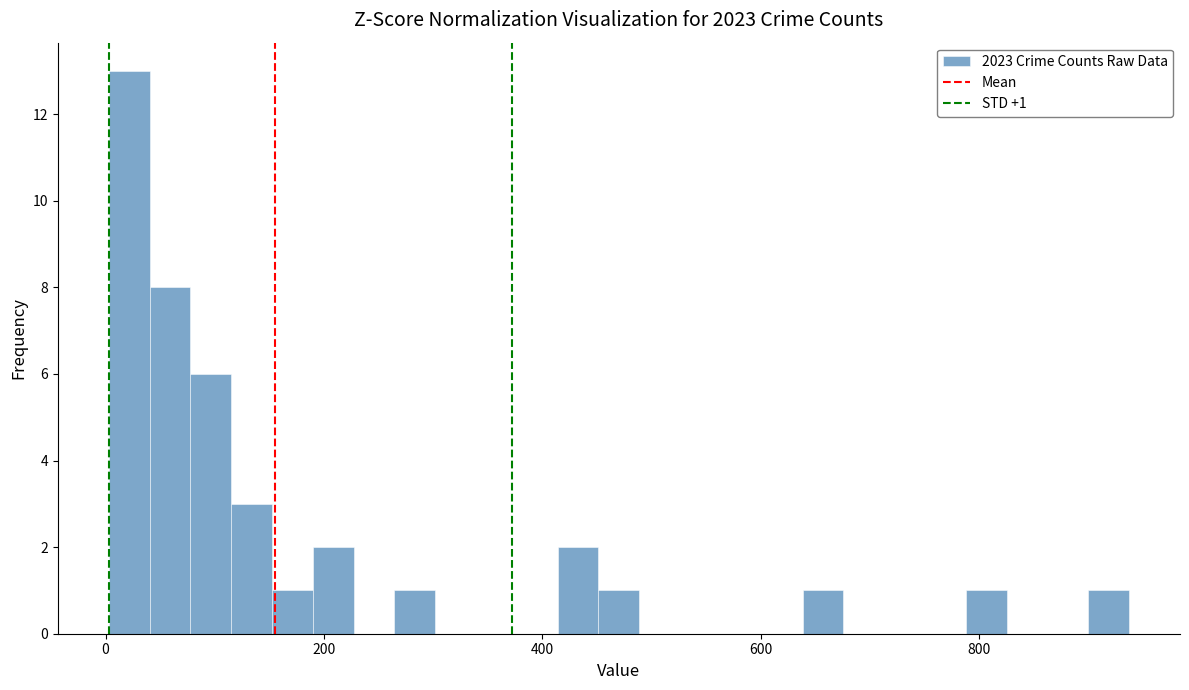

Read against the x-axis, roughly where is the centre of the tallest bar?

20